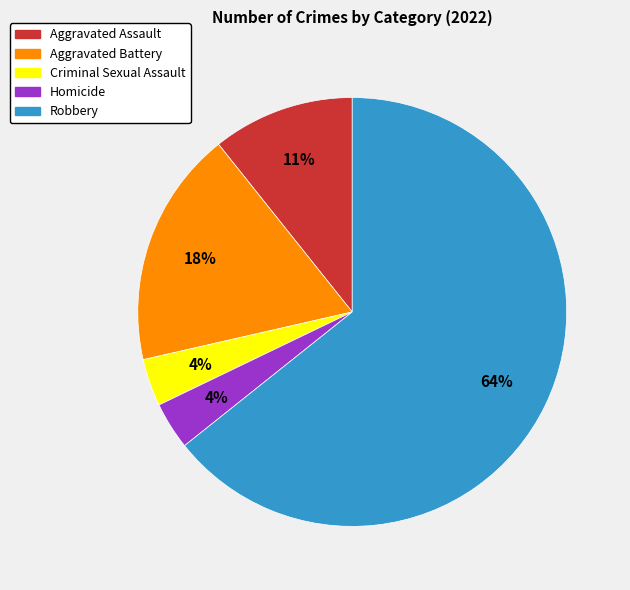

Is the sum of Homicide and Aggravated Assault greater than half?

No